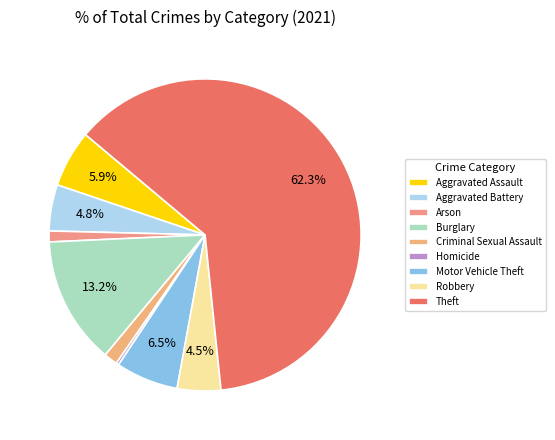

What portion of the pie excludes Burglary?

86.8%